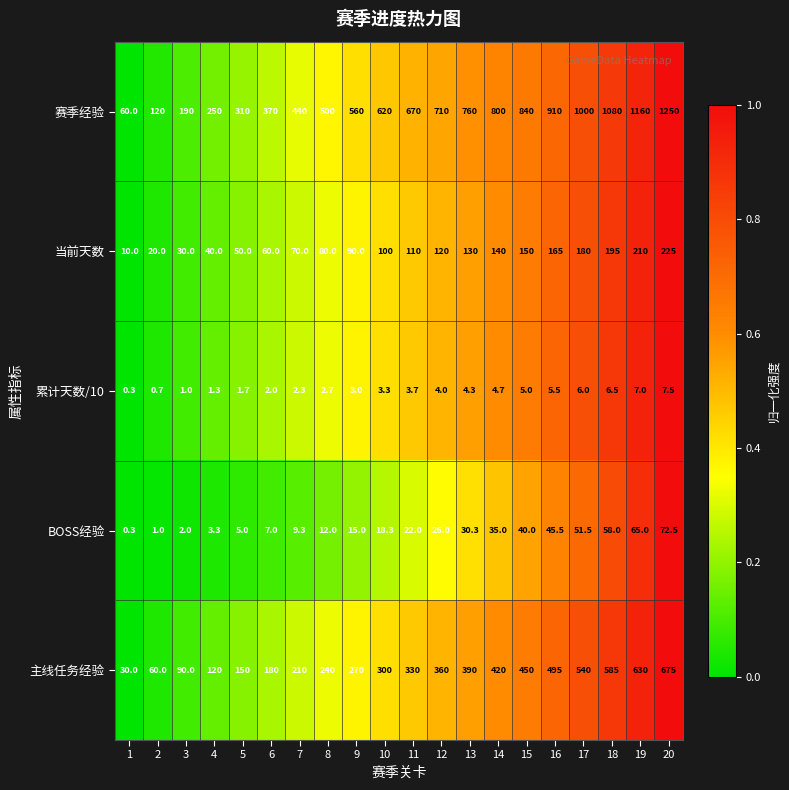

What is the minimum value shown in the chart?

0.3